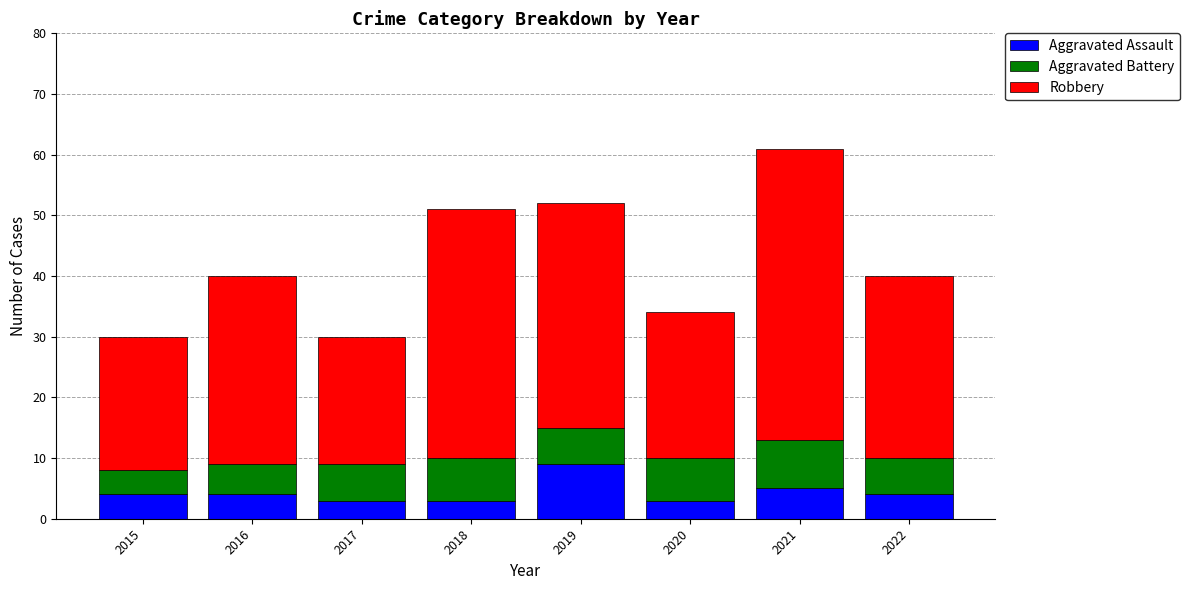

Which category has the highest value in the Aggravated Assault series?

2019